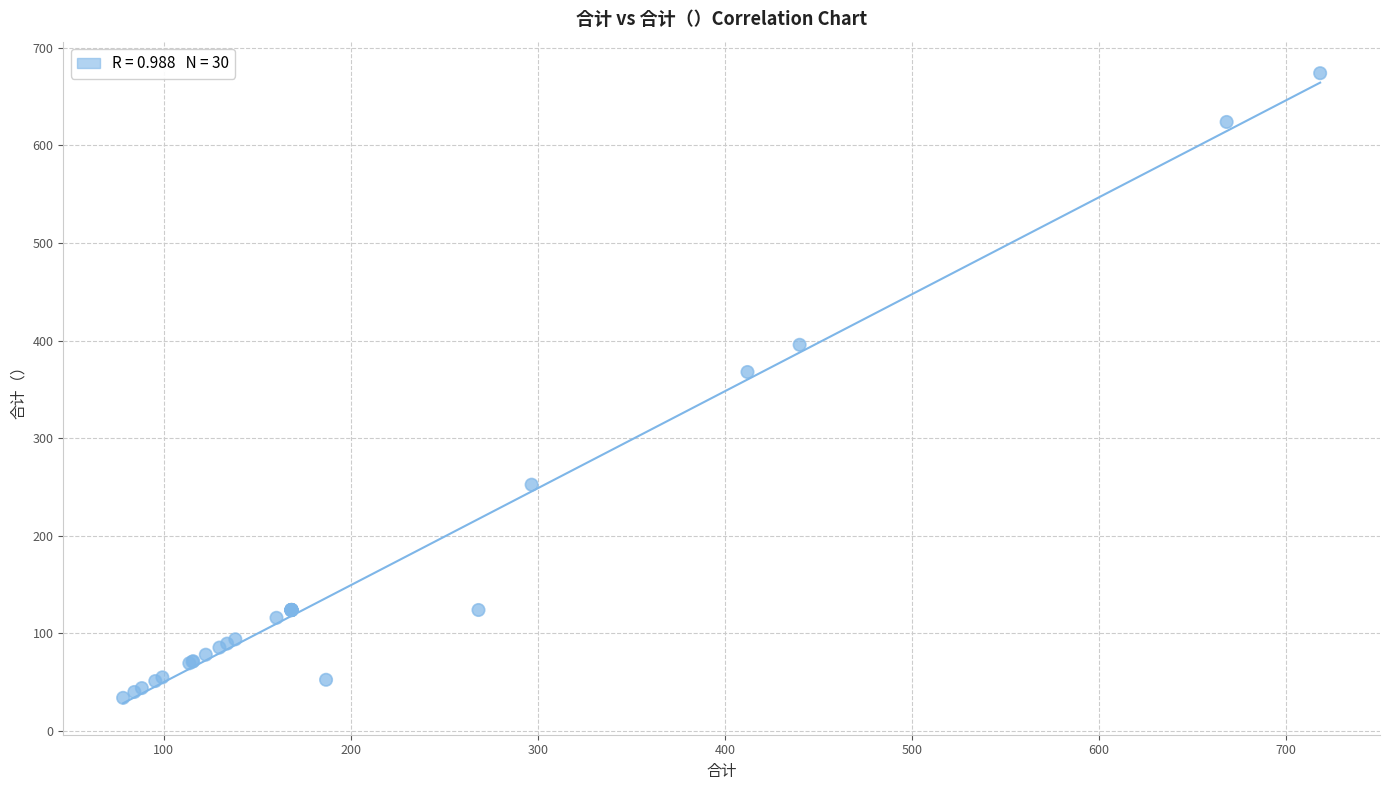

What Y value in the scatter plot is closest to 354?

367.8